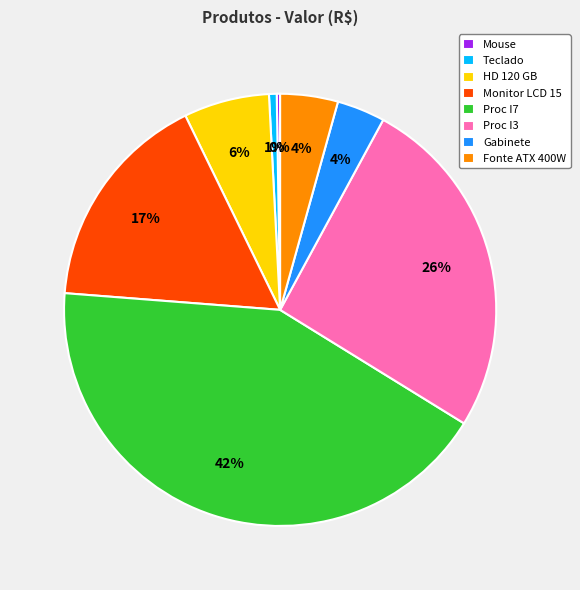

Between Monitor LCD 15 and Proc I7, which is larger?

Proc I7